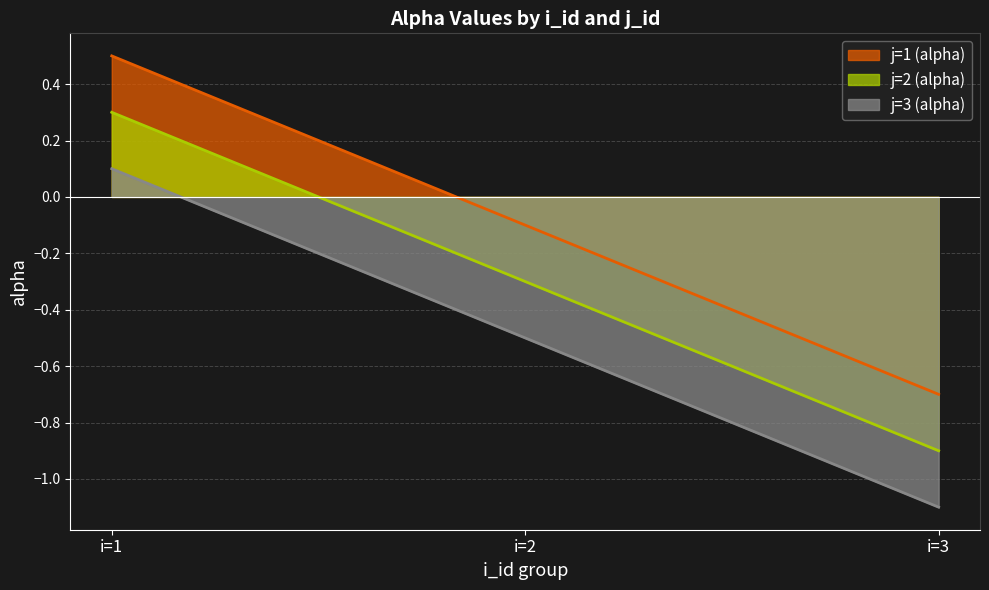

Does the chart display data point markers on the line(s)?

No